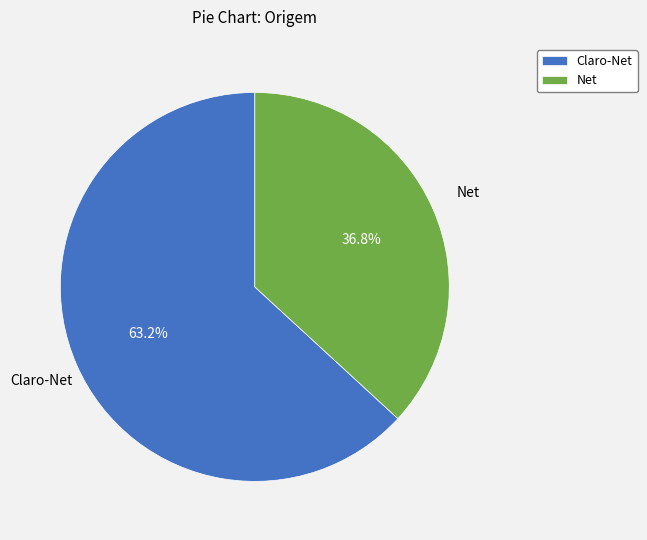

Count the number of slices in the pie.

2